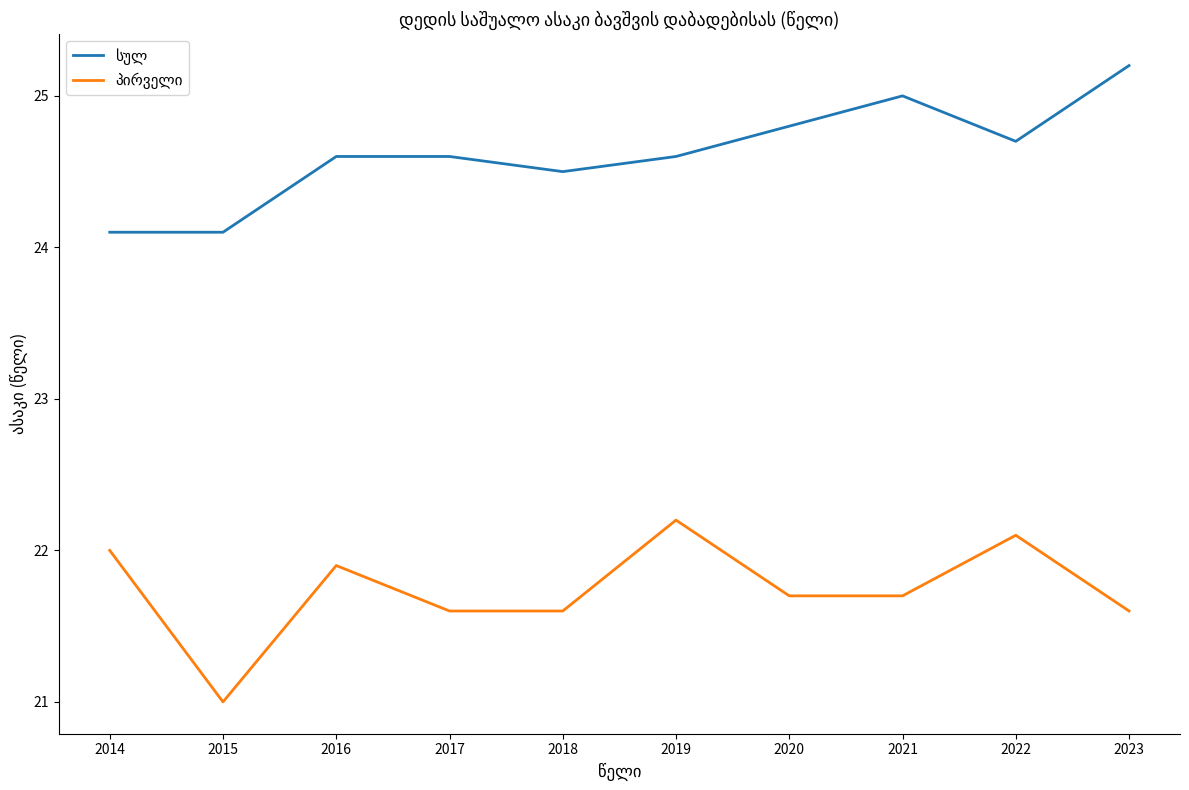

What is the difference between the highest and lowest values at 2020?

3.1